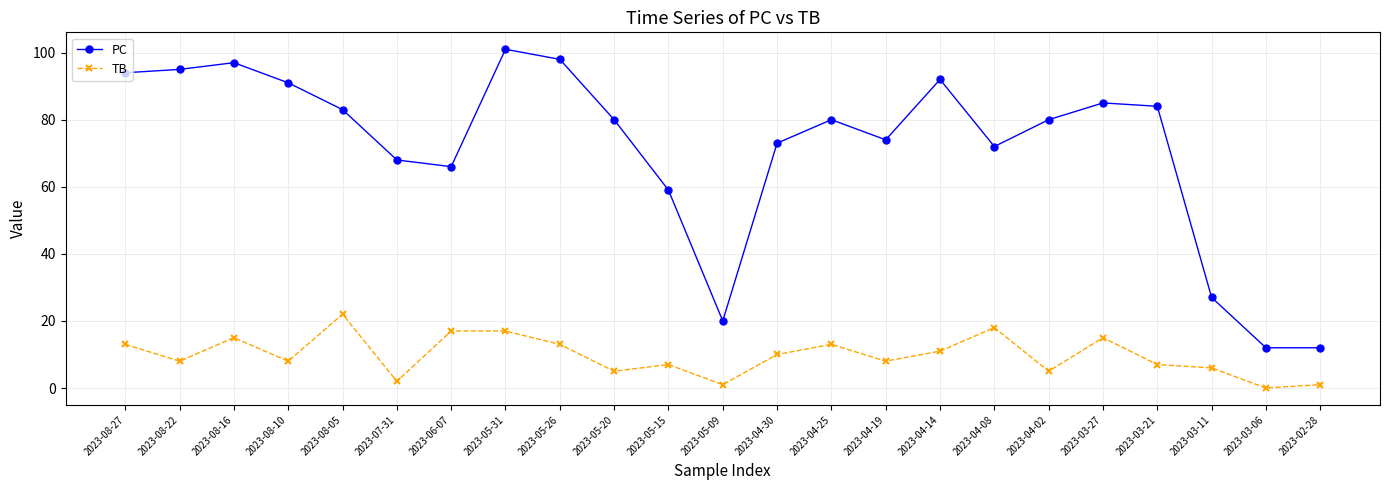

Is it true that PC equals 36 at 2023-08-27?

False